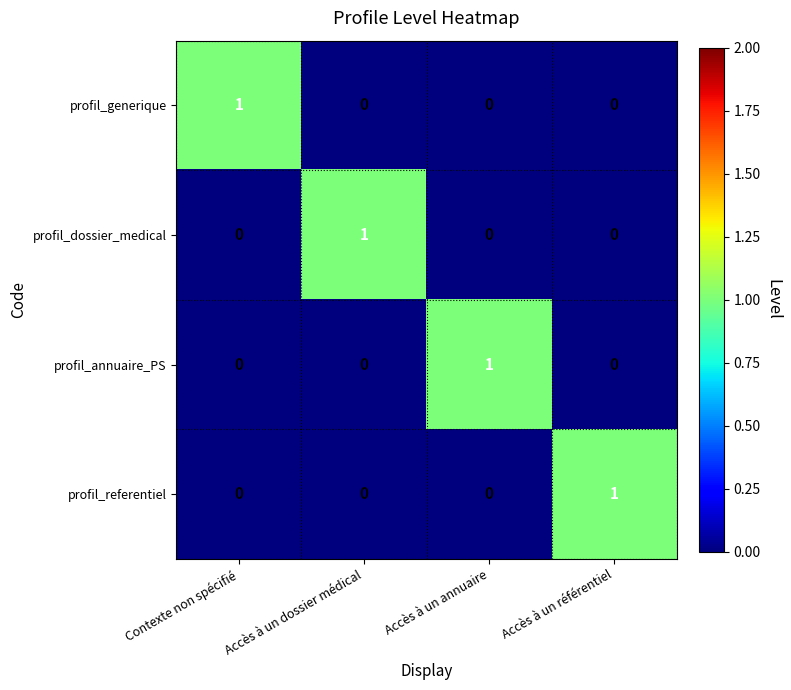

How many values in the profil_annuaire_PS series exceed 0?

1